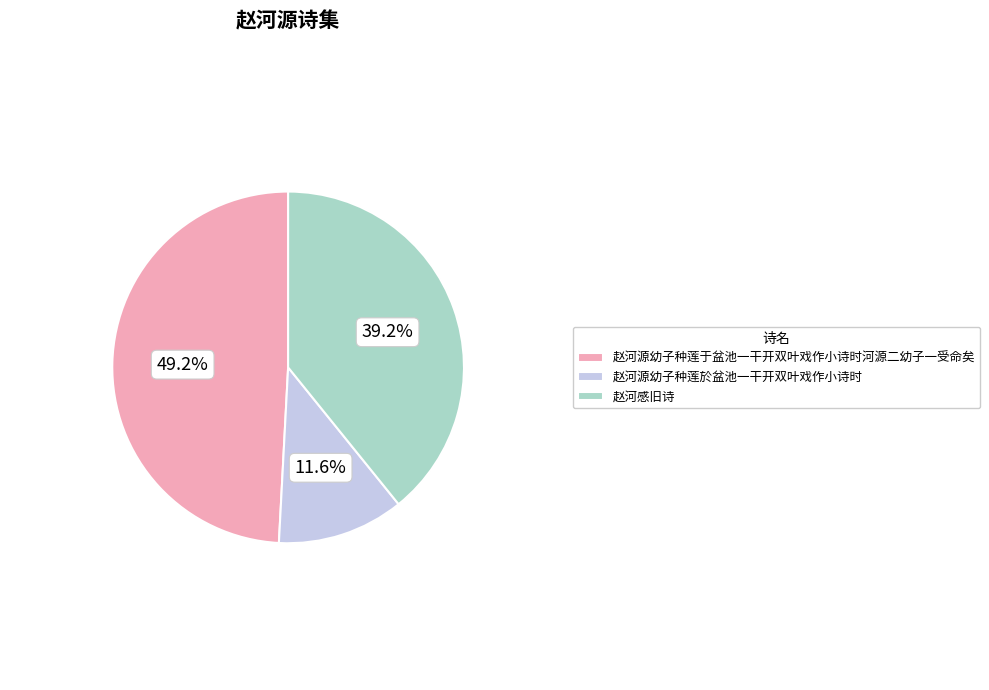

Rank the categories by value from lowest to highest.

赵河源幼子种莲於盆池一干开双叶戏作小诗时, 赵河感旧诗, 赵河源幼子种莲于盆池一干开双叶戏作小诗时河源二幼子一受命矣